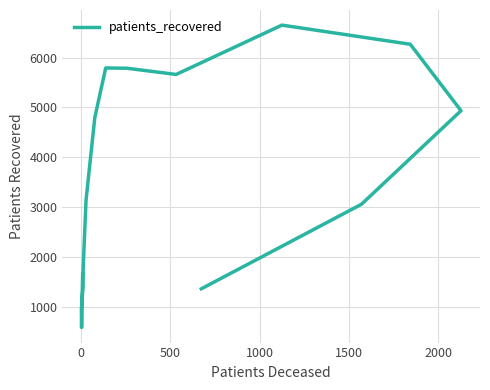

How many distinct data groups are displayed?

1